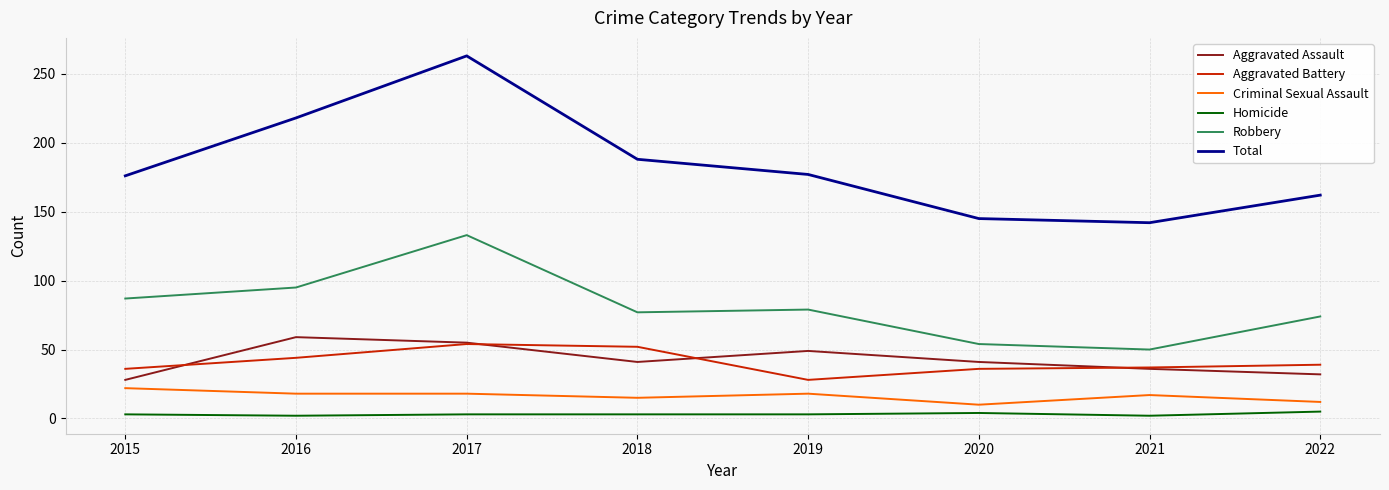

True or false: Homicide and Aggravated Assault intersect in this chart.

False